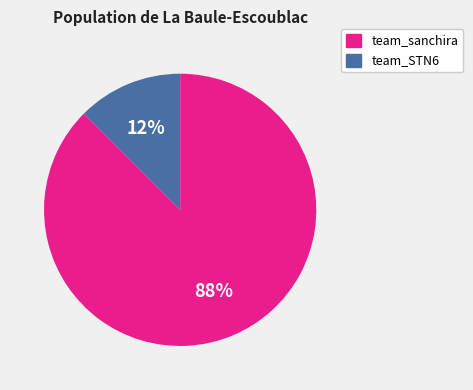

Is there a majority slice in this chart?

Yes